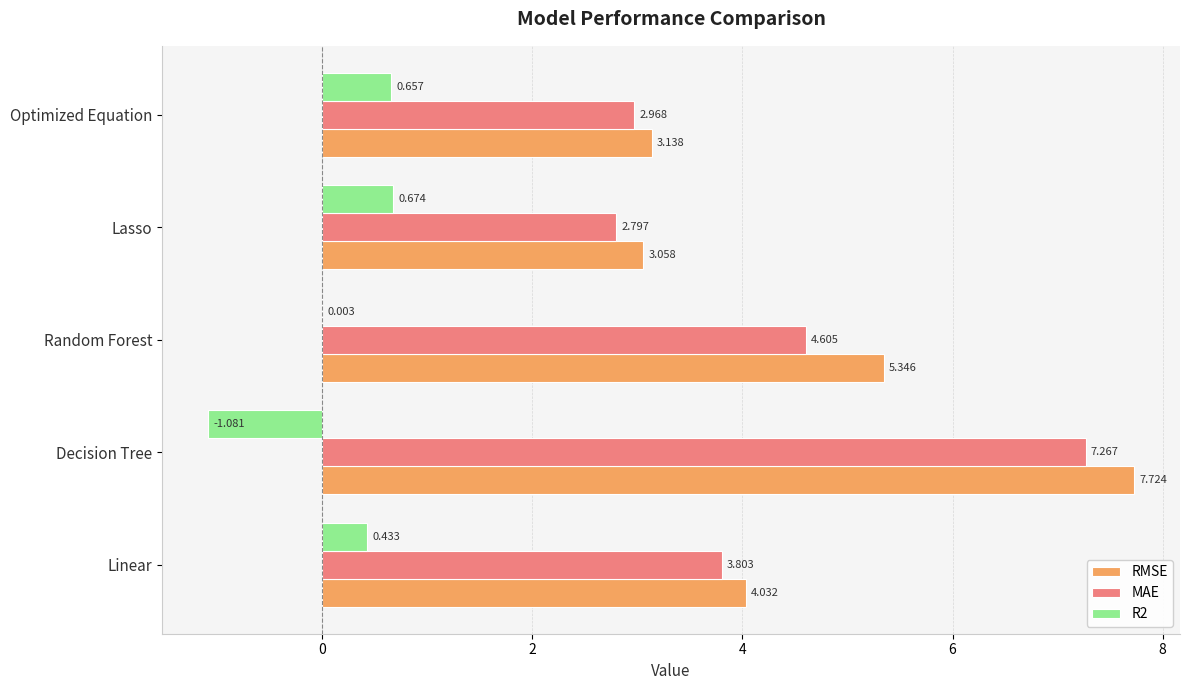

Which series changed the most between Linear and Decision Tree?

RMSE